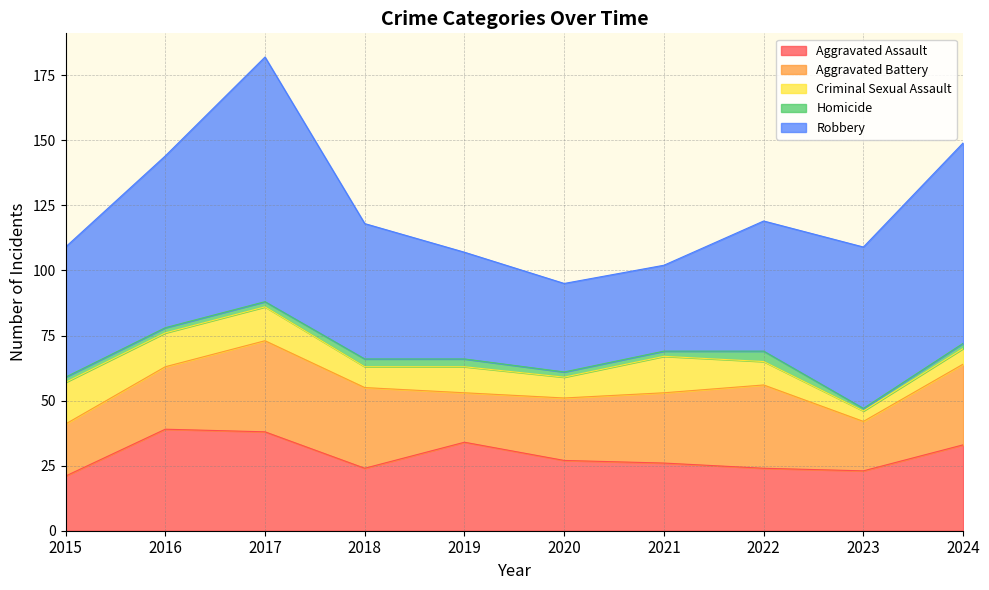

Between 2018 and 2023, which series saw the biggest shift?

Aggravated Battery